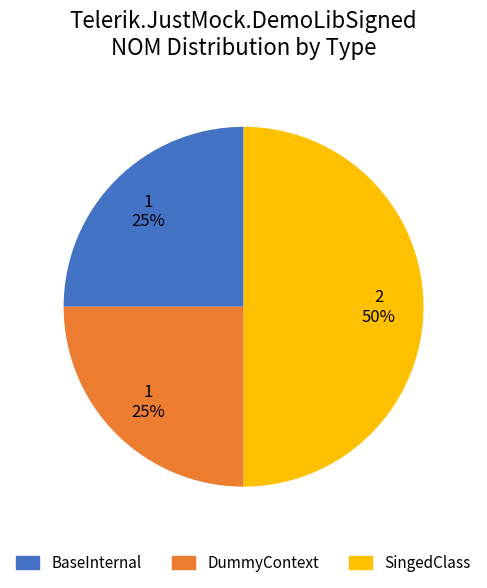

The DummyContext slice represents 25% of the pie. True or false?

True